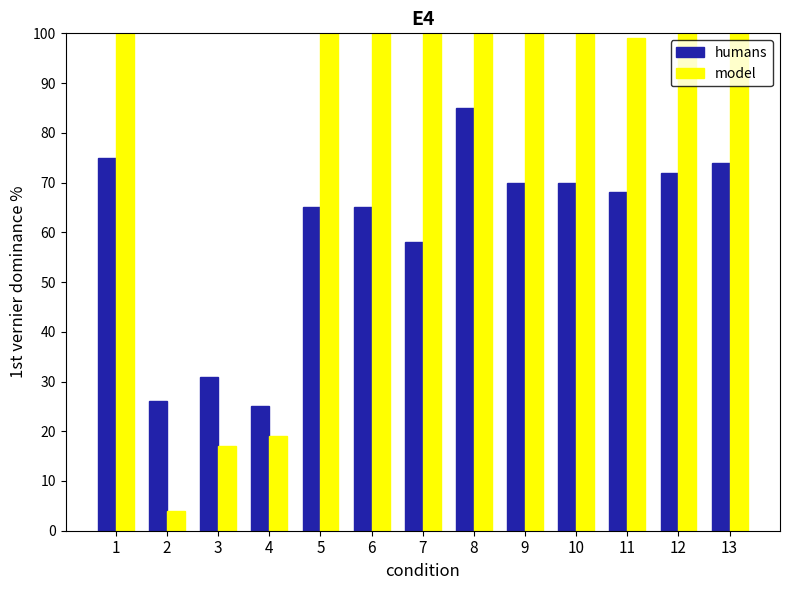

What is the maximum value shown in the chart?

100